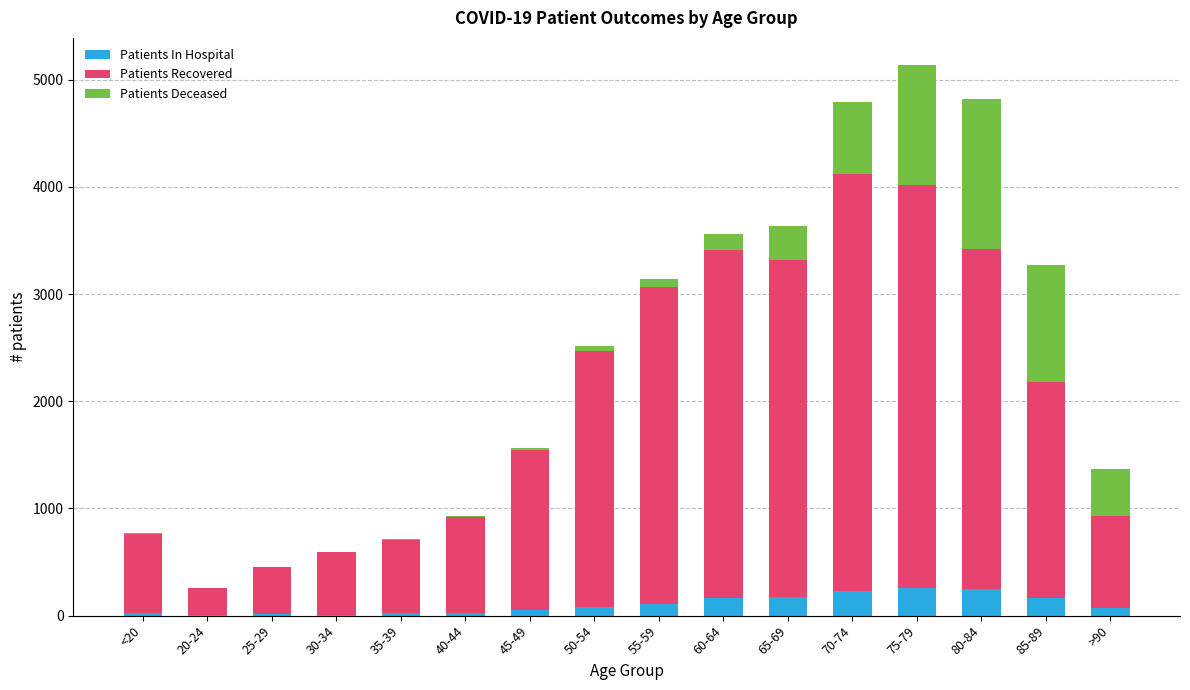

What position from the right is 85-89?

2